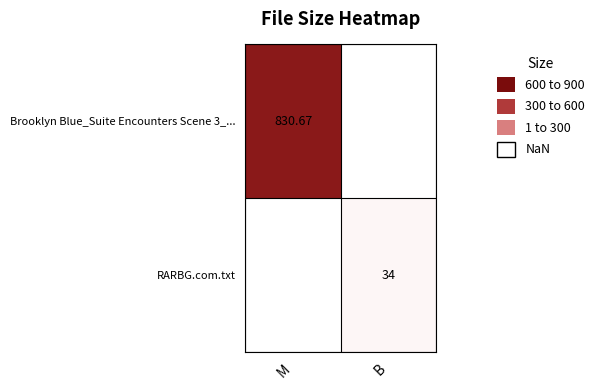

Which series has the largest range (max minus min)?

Brooklyn Blue_Suite Encounters Scene 3_...